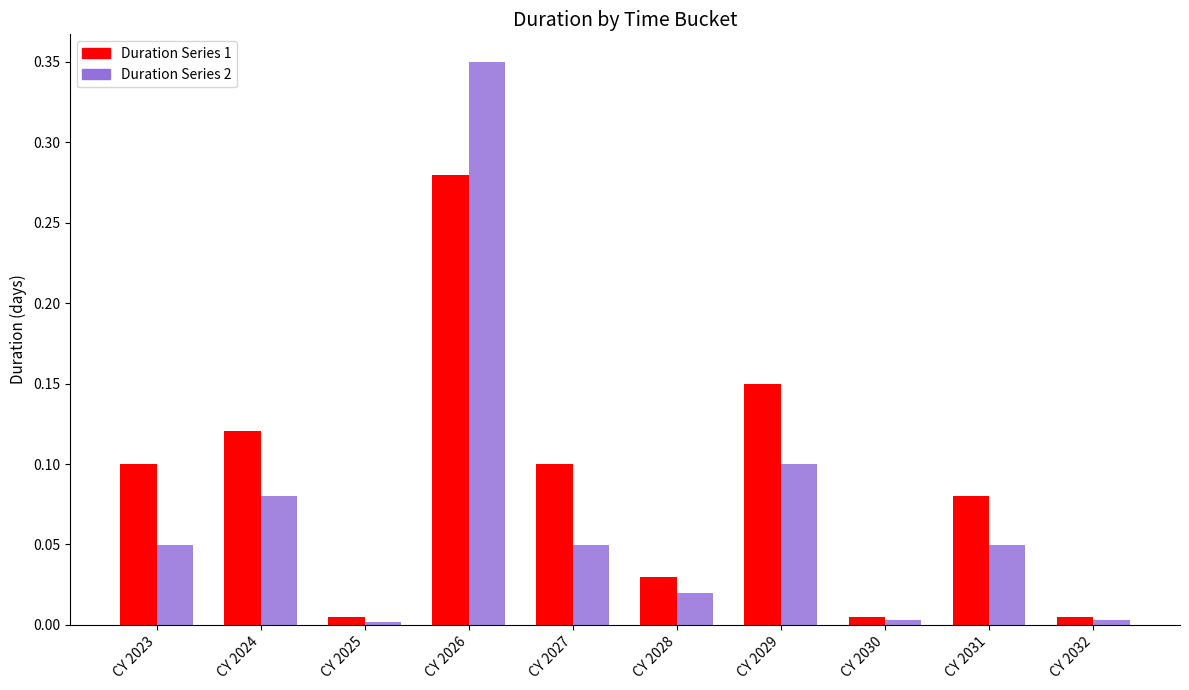

Which series has the widest spread of values?

Duration Series 2